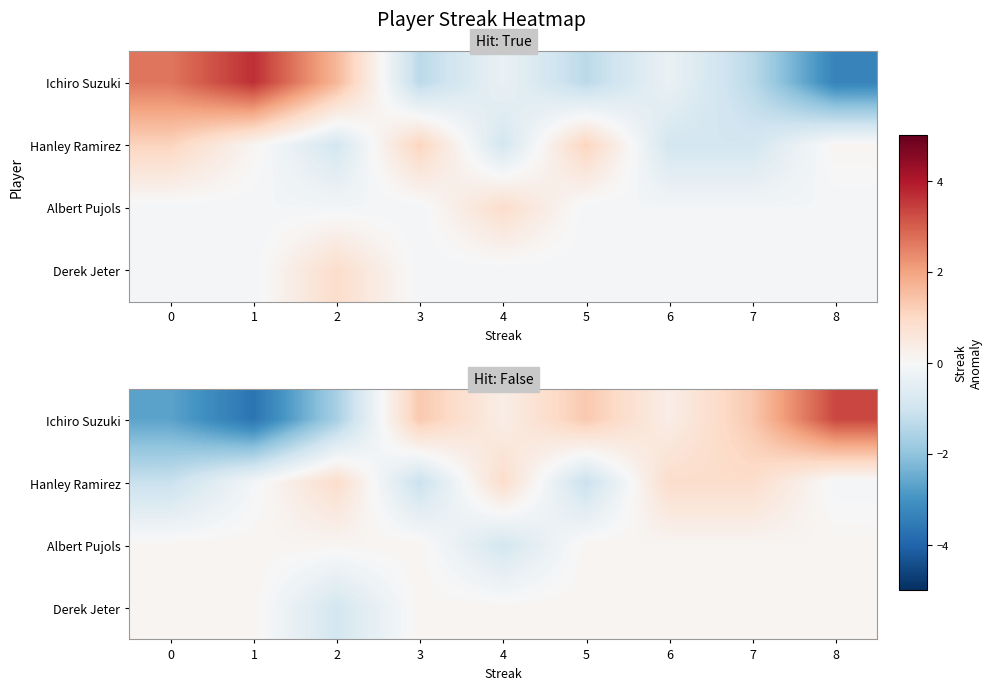

Rank the series by their maximum value, from highest to lowest.

Ichiro Suzuki, Hanley Ramirez, Albert Pujols, Derek Jeter